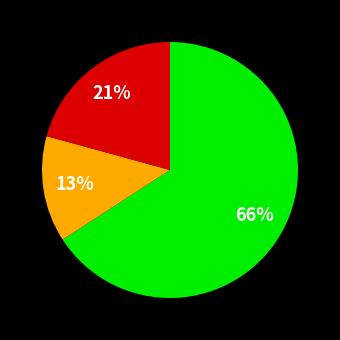

To the nearest percent, what is the average slice percentage?

33%